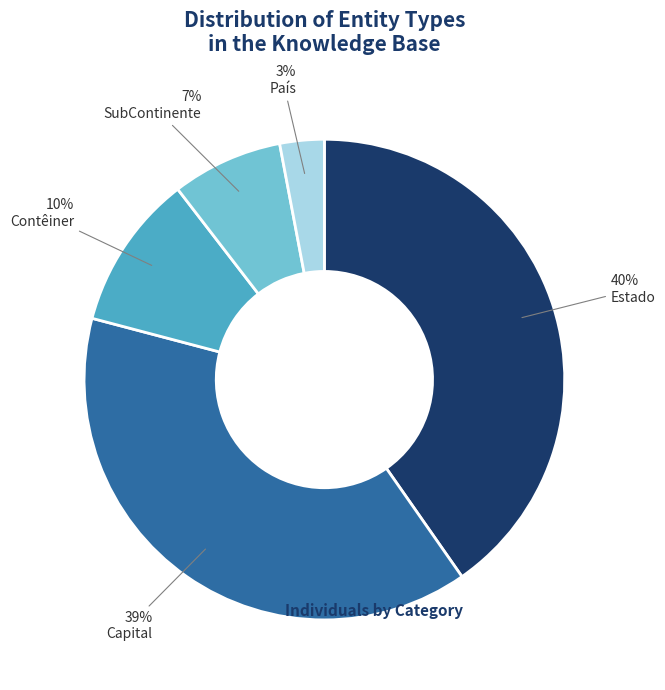

What is the ratio of the value at SubContinente to the value at Contêiner?

0.7